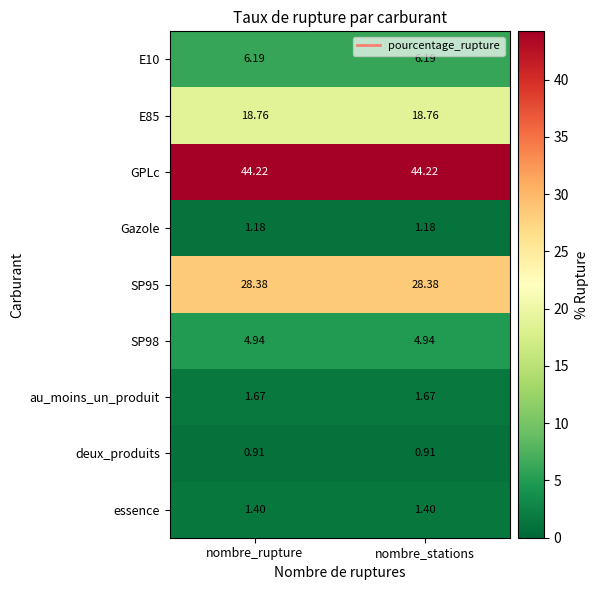

Is the value of GPLc at nombre_rupture greater than the value of E10 at nombre_rupture?

Yes